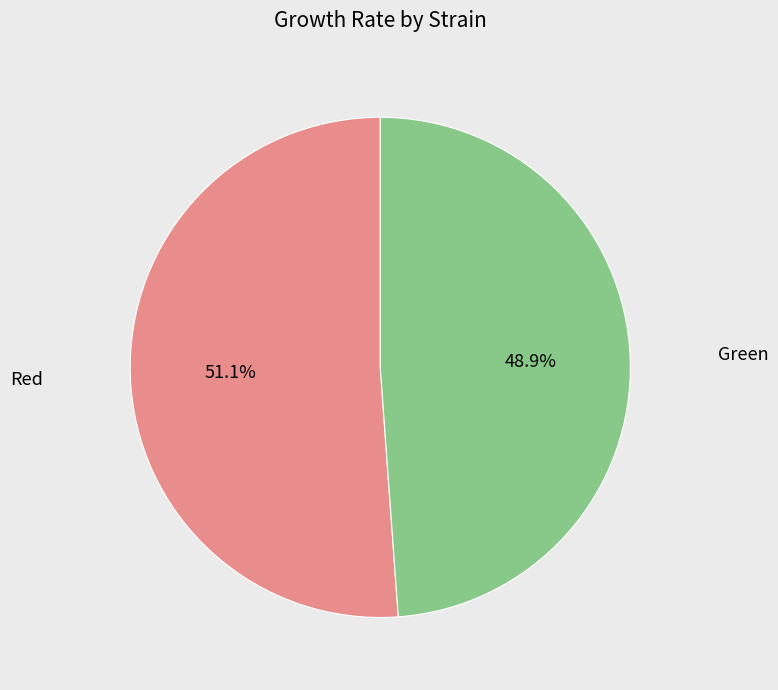

Is there a majority slice in this chart?

Yes